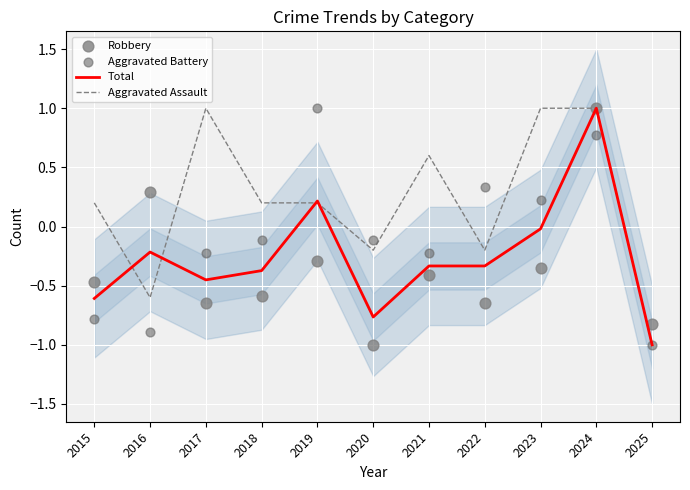

Which series reaches the minimum Y coordinate?

Total